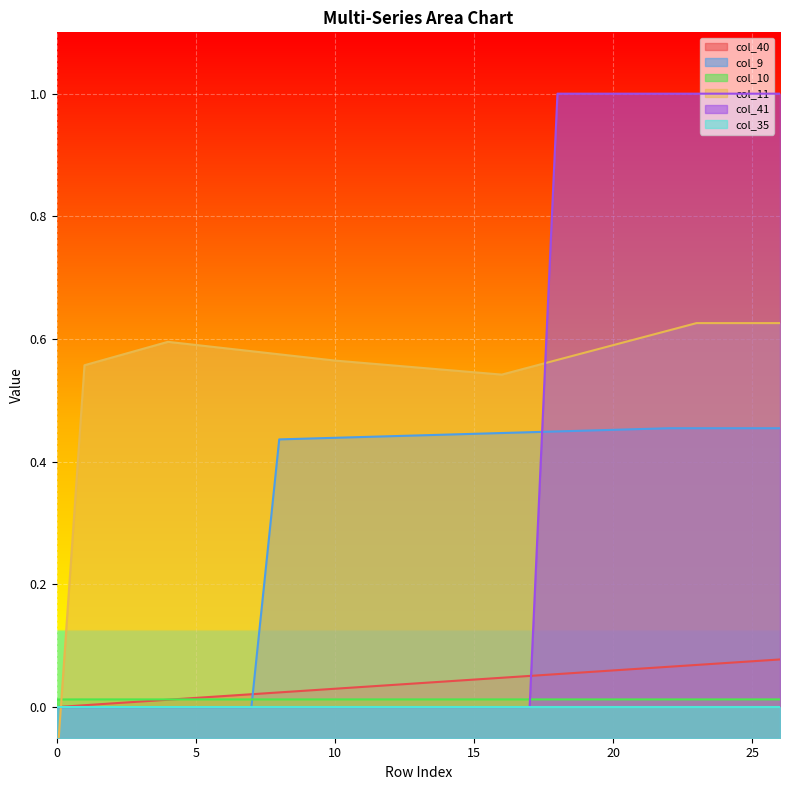

The col_41 series shows 0.6 at 13. True or false?

False